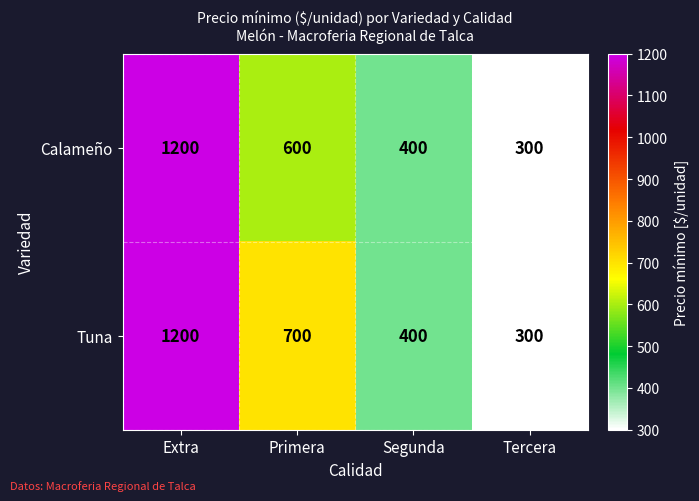

Rank the series by their average value, from highest to lowest.

Tuna, Calameño